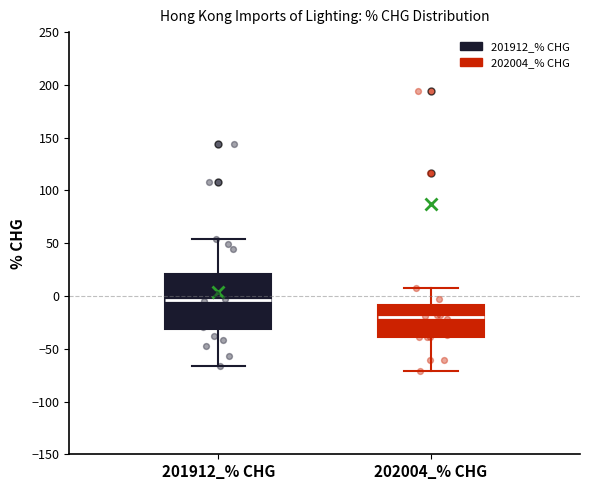

Comparing the boxes themselves (not the whiskers), which one is the tallest?

201912_% CHG